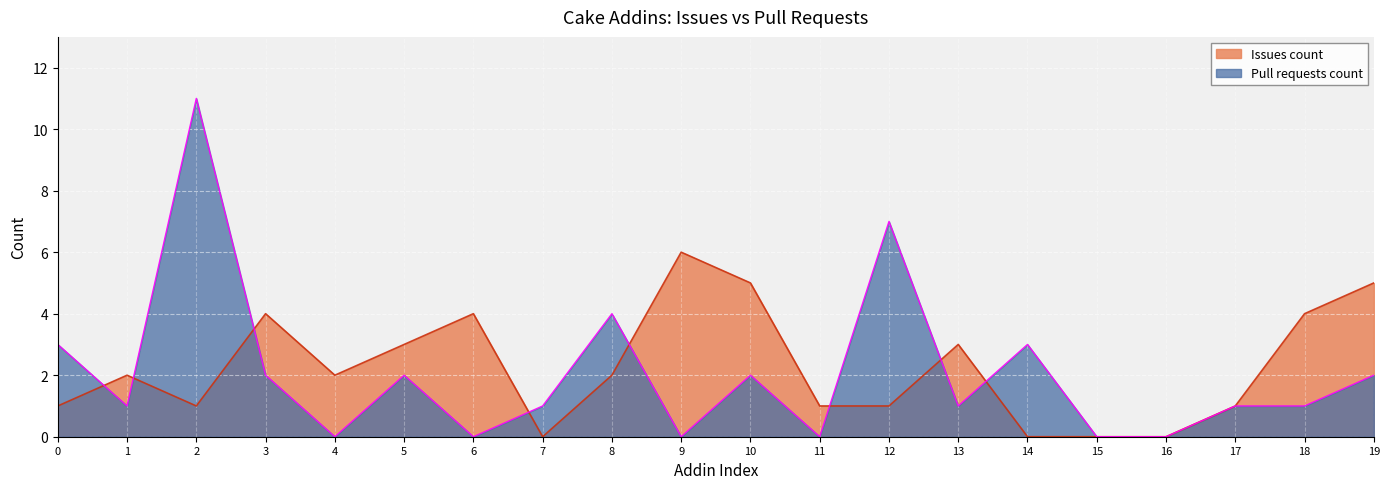

Reading left to right, list all the values displayed in this chart.

Pull requests count: 3	1	11	2	0	2	0	1	4	0	2	0	7	1	3	0	0	1	1	2
Issues count: 1	2	1	4	2	3	4	0	2	6	5	1	1	3	0	0	0	1	4	5